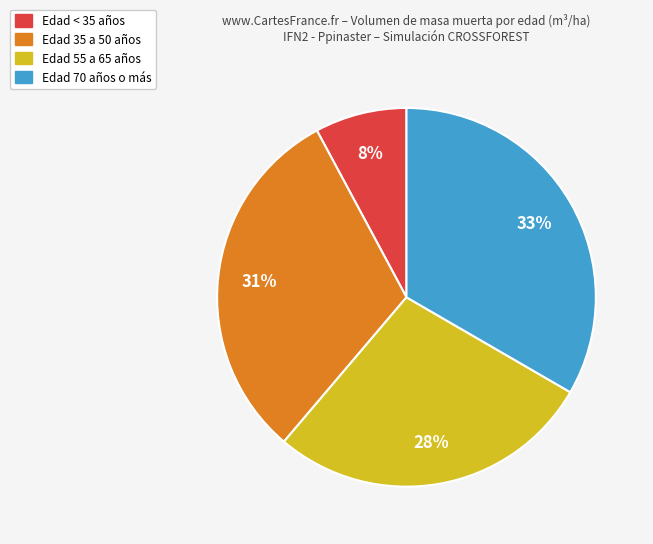

To the nearest percent, what is the average slice percentage?

25%